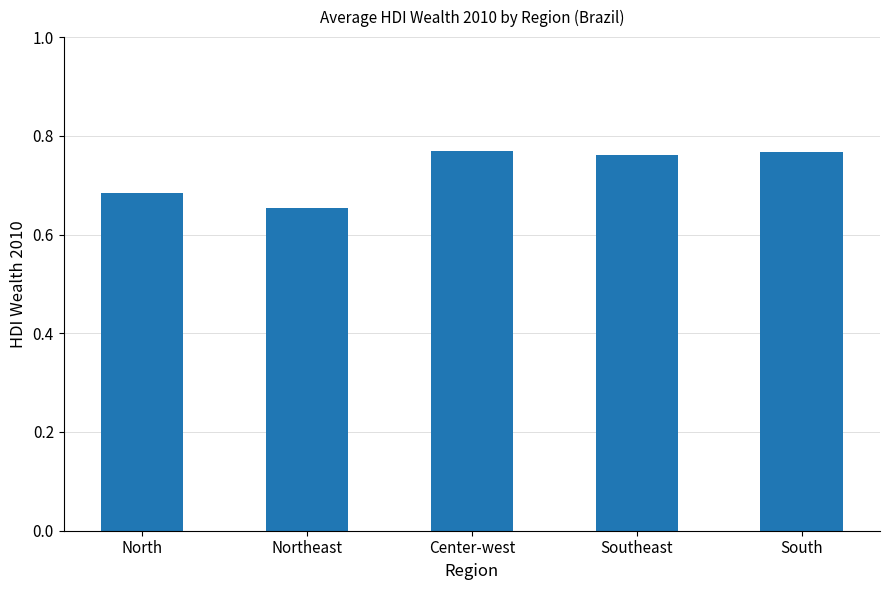

At which category does the chart reach its minimum across all series?

Northeast